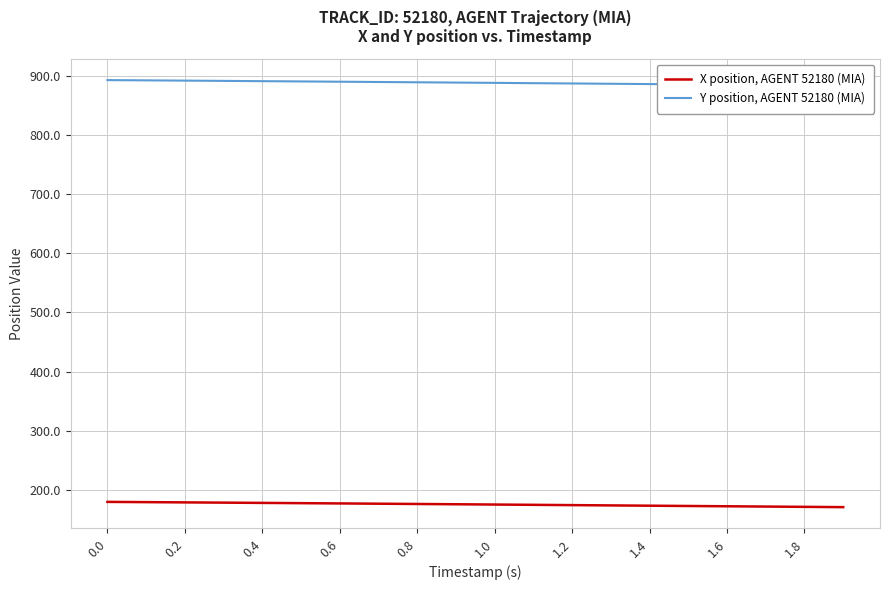

Is this an area chart (filled region under the line)?

No